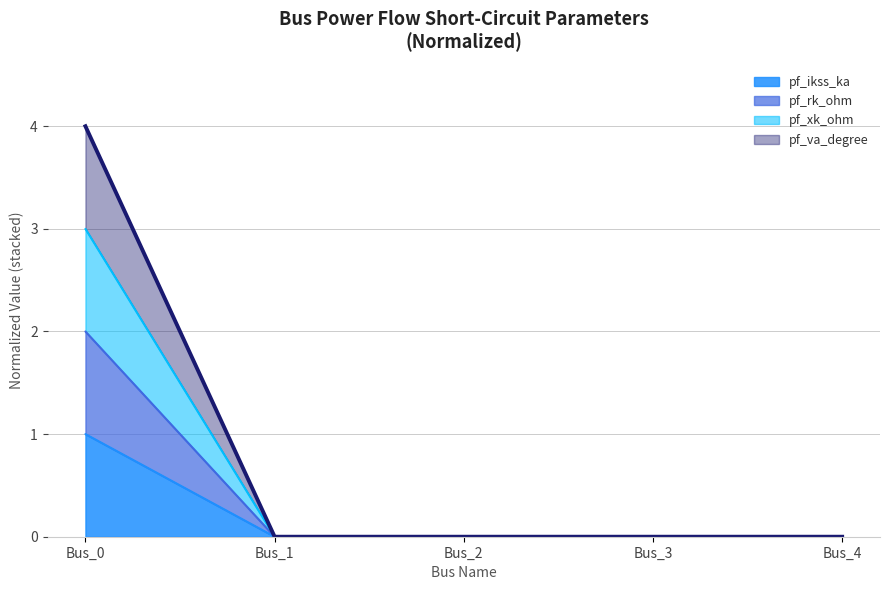

Is the value of pf_ikss_ka at Bus_1 greater than the value of pf_skss_mw at Bus_3?

No